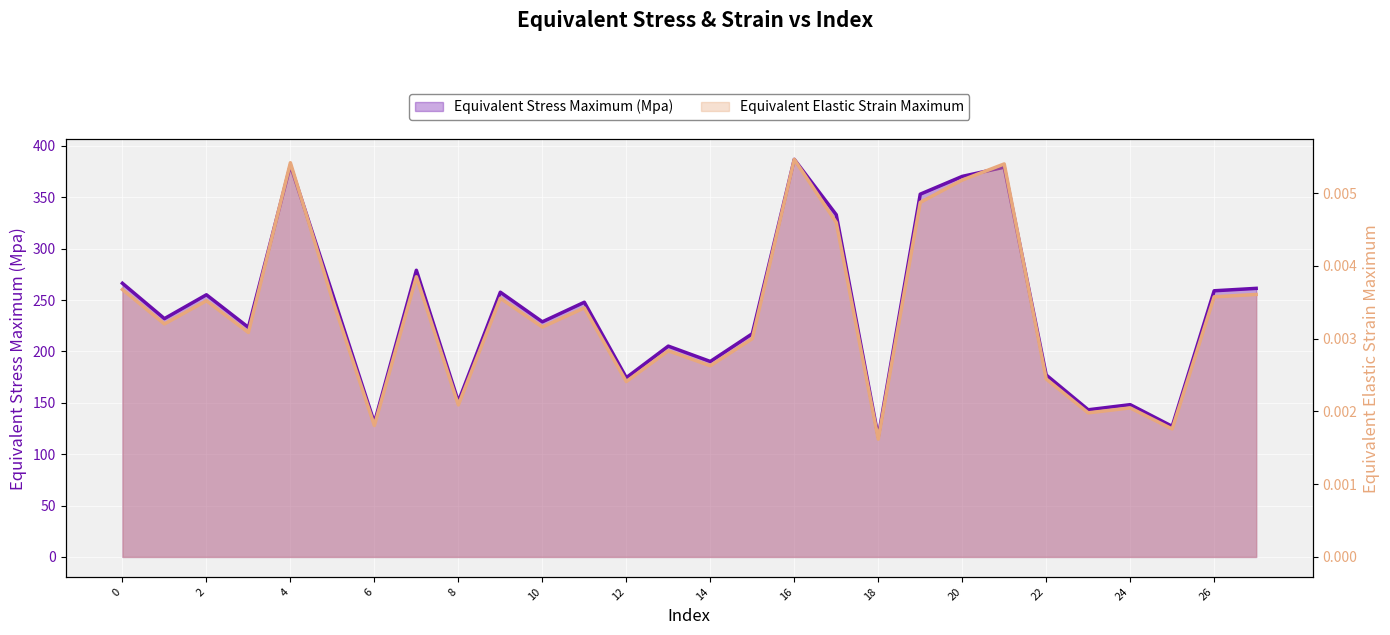

List the labels in order of Equivalent Stress Maximum (Mpa) value, smallest first.

18, 25, 6, 23, 24, 8, 12, 22, 14, 13, 15, 3, 10, 1, 11, 2, 5, 9, 26, 27, 0, 7, 17, 19, 20, 21, 4, 16